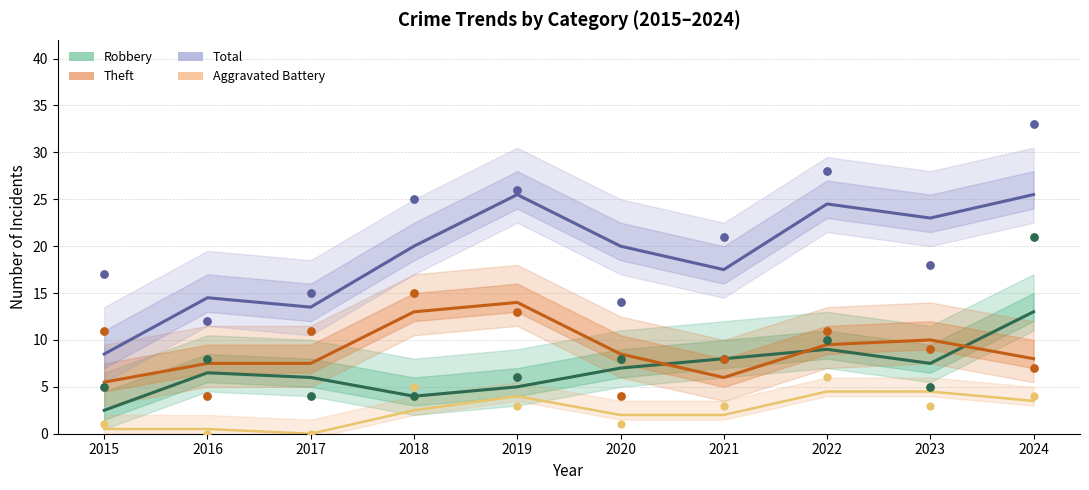

Is the value of Robbery at 2020 greater than the value of Aggravated Battery at 2017?

Yes